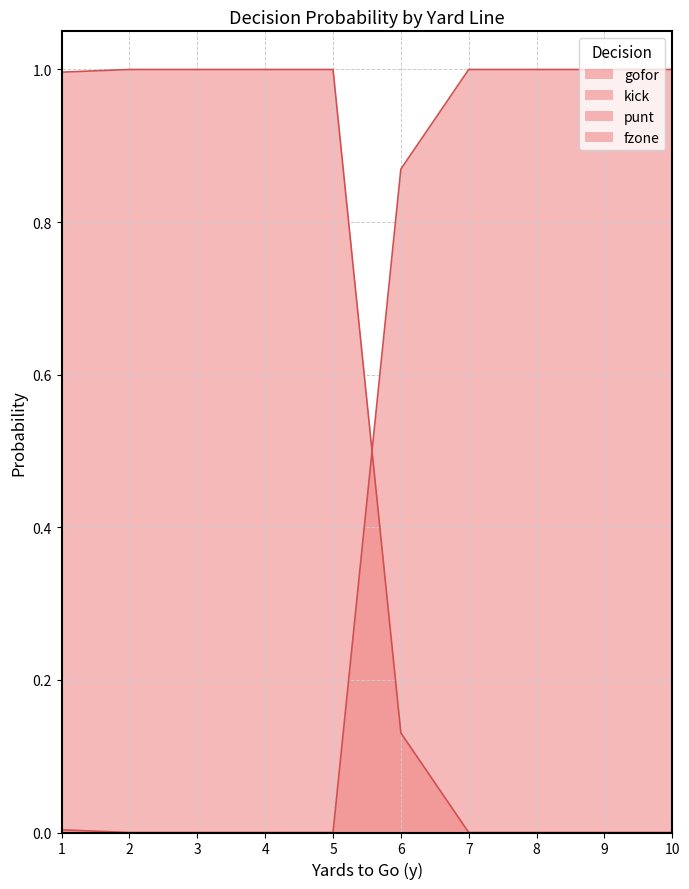

What is the sum of all gofor values?

5.1